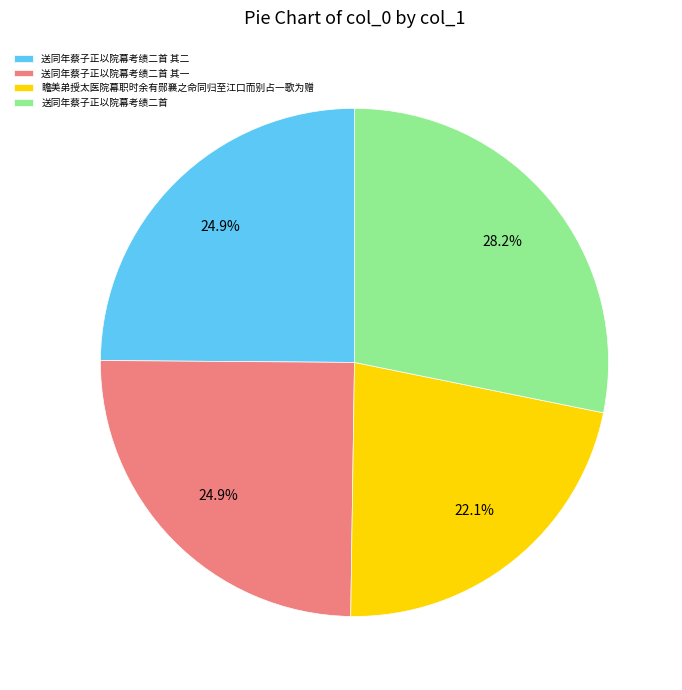

Combined, what portion of the pie is 送同年蔡子正以院幕考绩二首 其一 and 送同年蔡子正以院幕考绩二首 其二?

49.8%